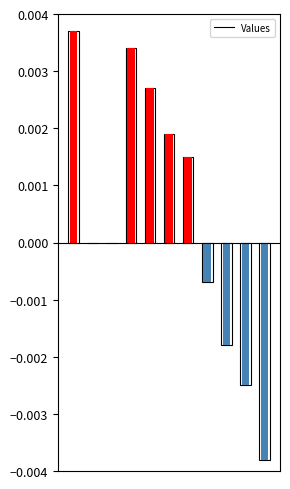

Does the chart contain any negative values?

Yes